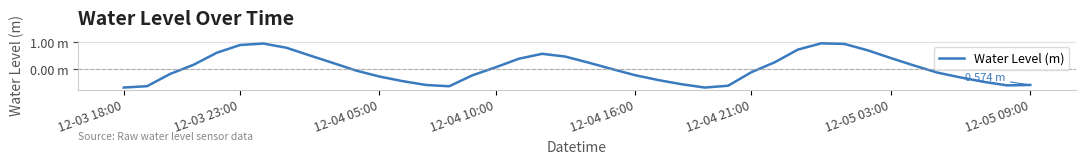

What is the difference between the maximum and minimum values?

1.6